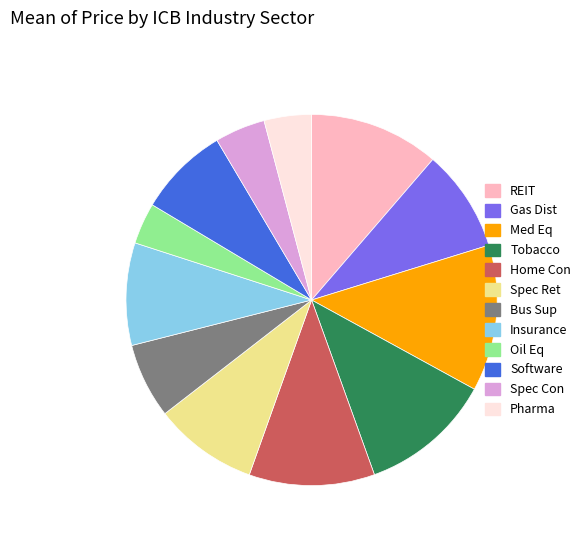

Is there a majority slice in this chart?

No